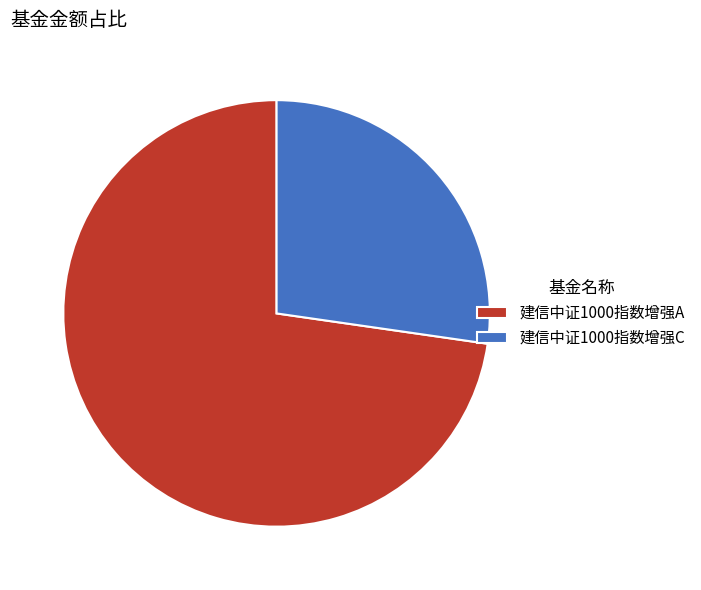

Combined, do 建信中证1000指数增强C and 建信中证1000指数增强A account for over 50%?

Yes